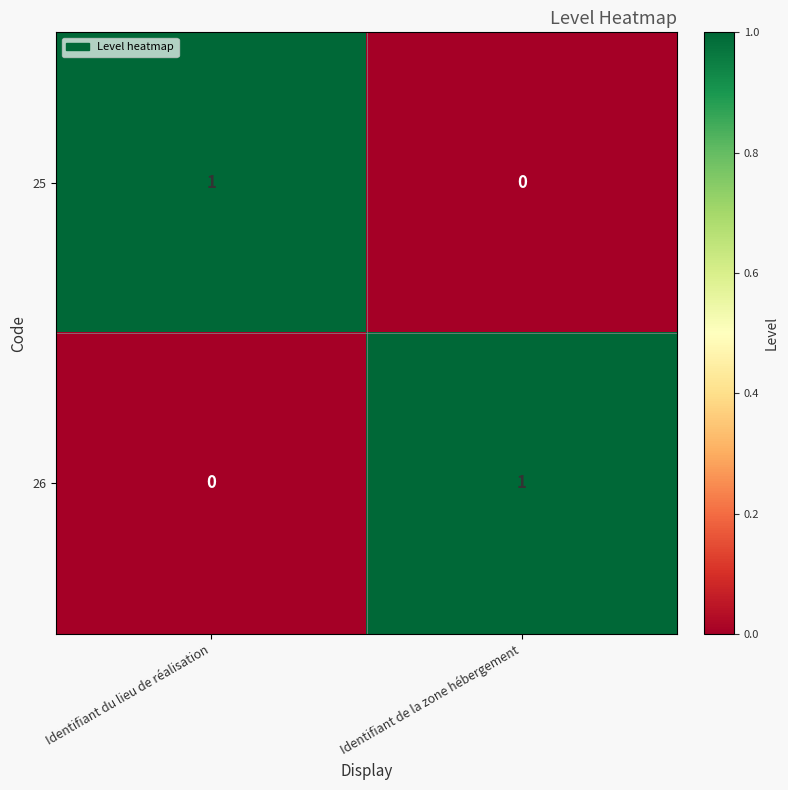

At which label does 26 reach its peak?

Identifiant de la zone hébergement